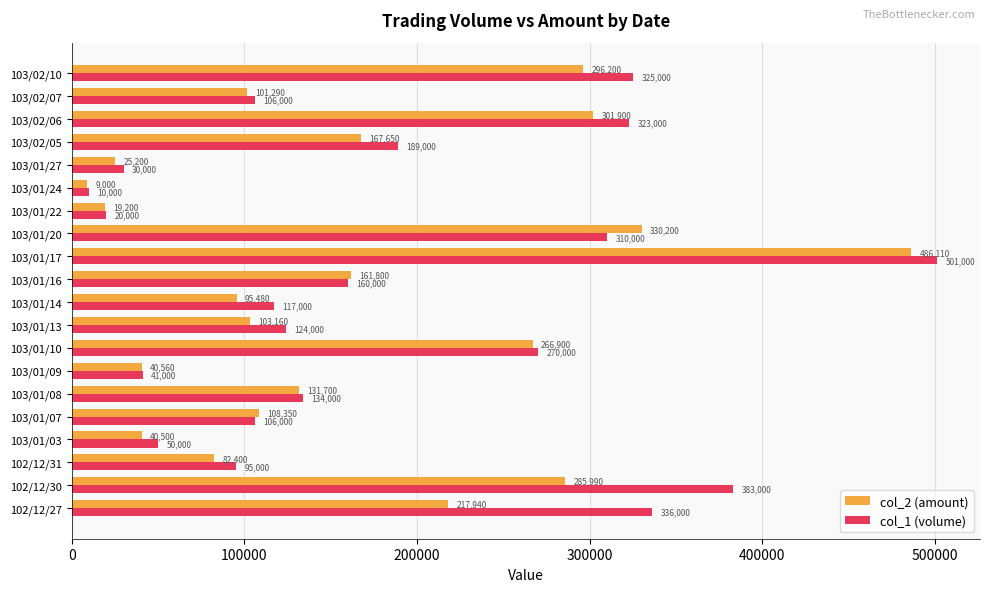

At which category does the chart reach its peak across all series?

103/01/17